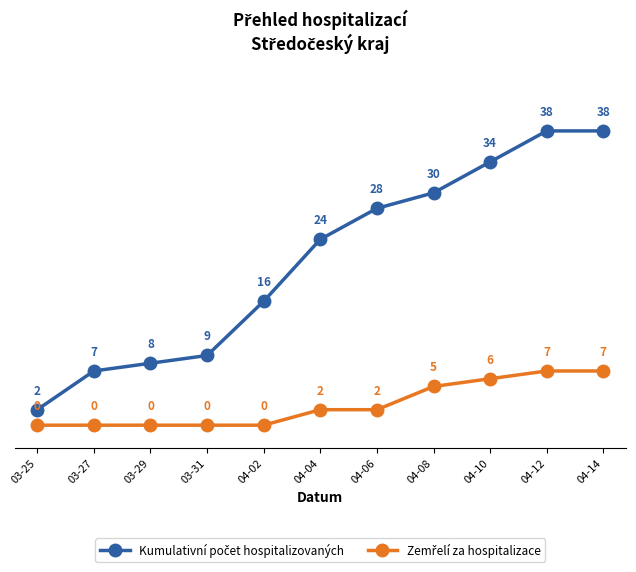

What is the label of the 3rd point from the left?

03-29